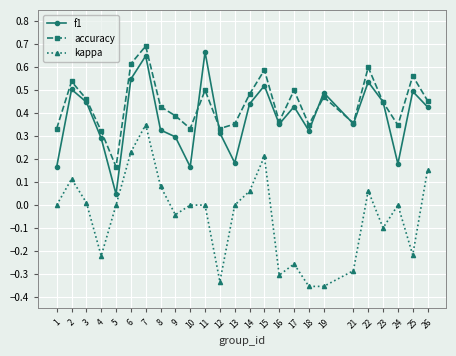

How many data points does each series have?

25